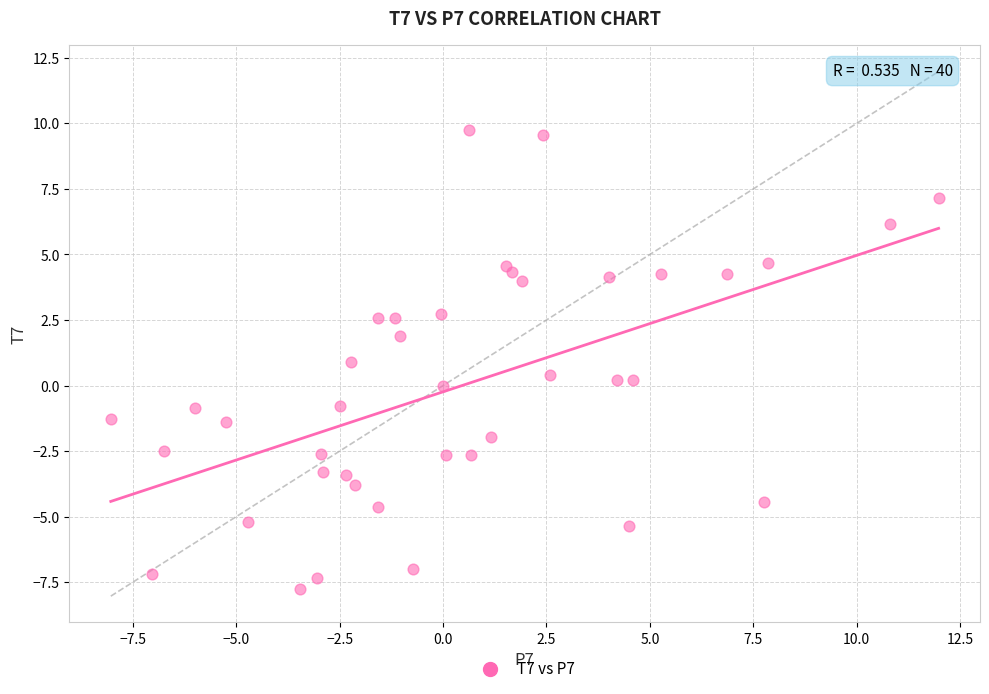

What is the range of Y values (max minus min)?

17.5